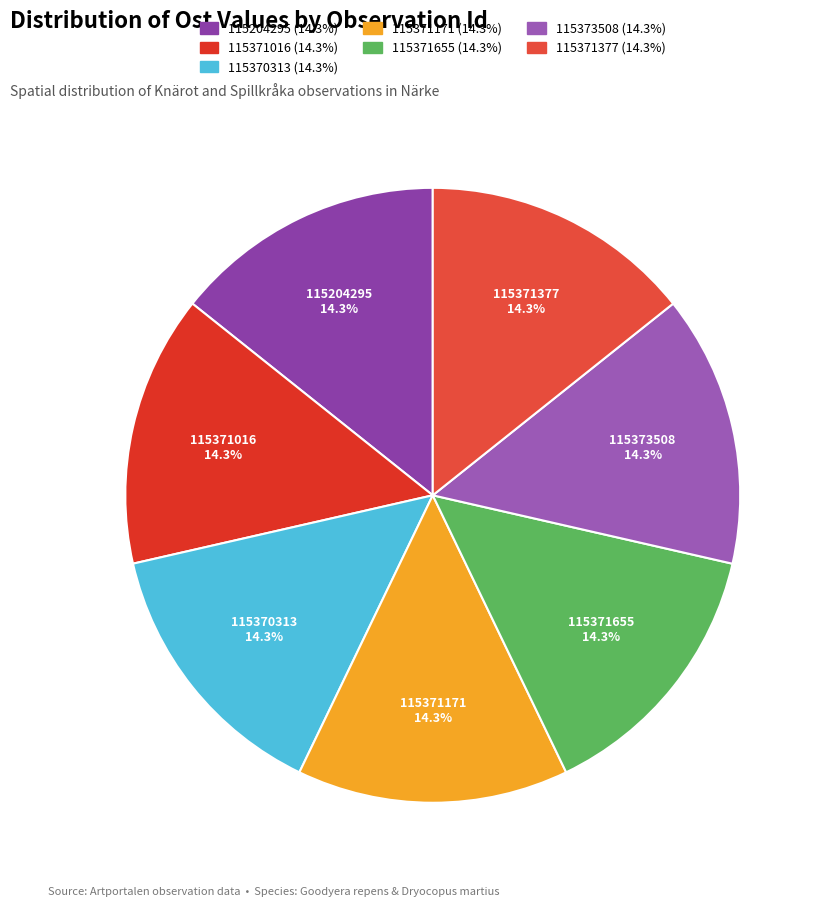

To the nearest percent, what is the average slice percentage?

14%